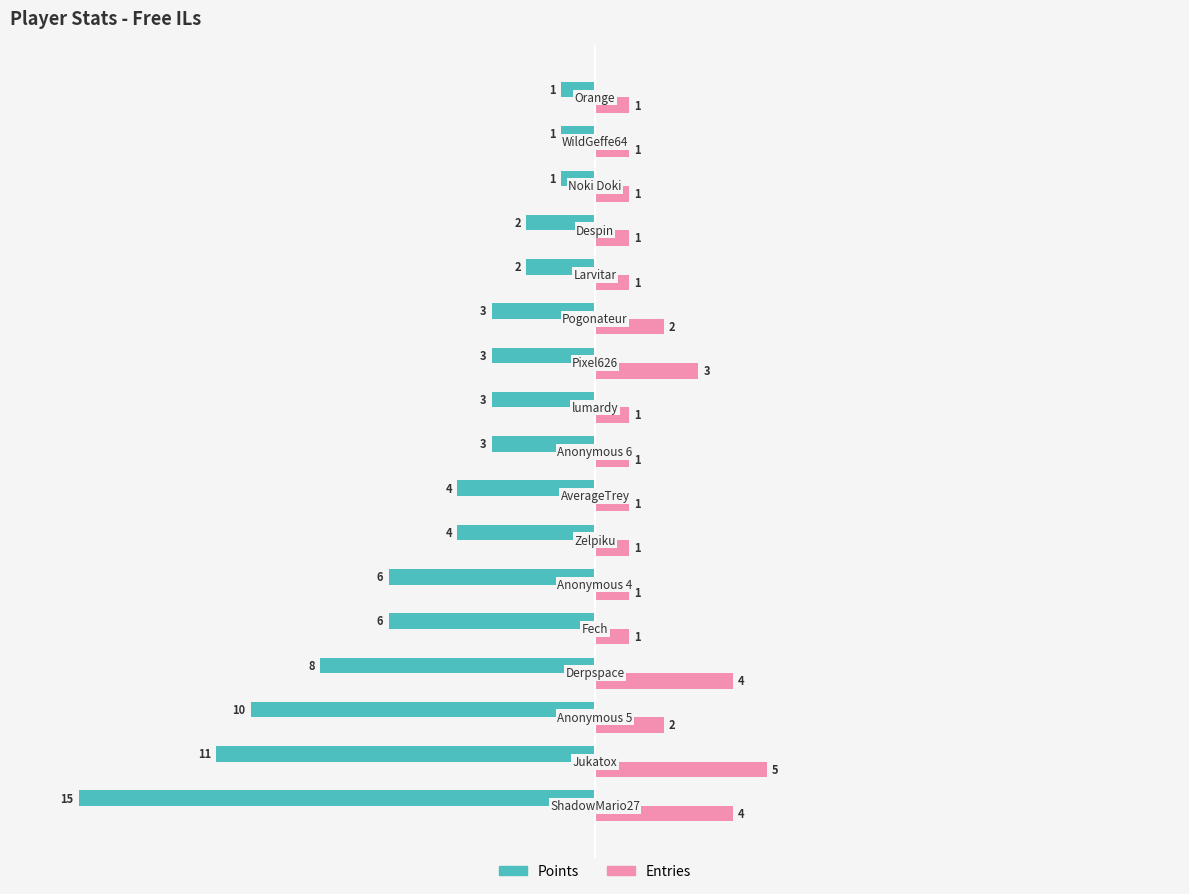

What is the difference between the maximum and minimum values in the Points series?

14